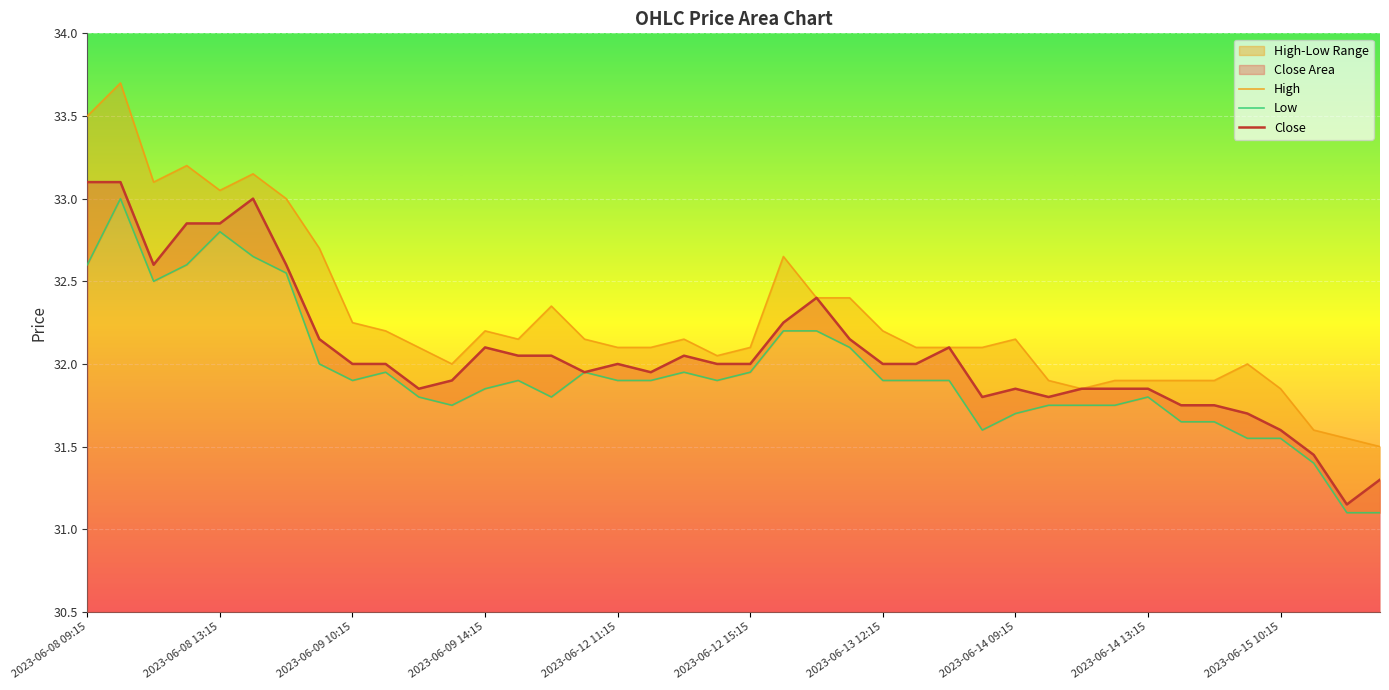

What position from the left is 2023-06-14 12:15?

32